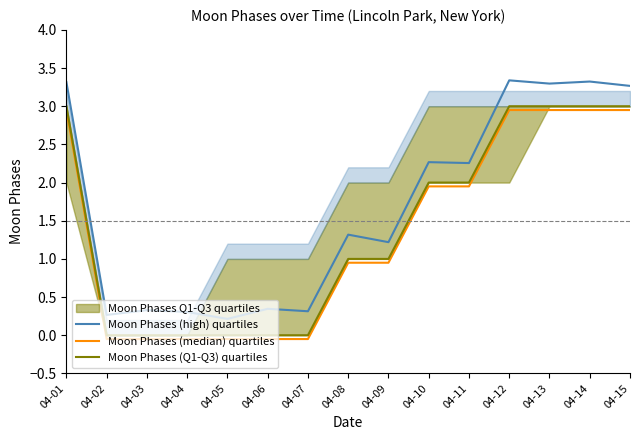

What is the average value of the Moon Phases (Q1-Q3) quartiles series?

1.4